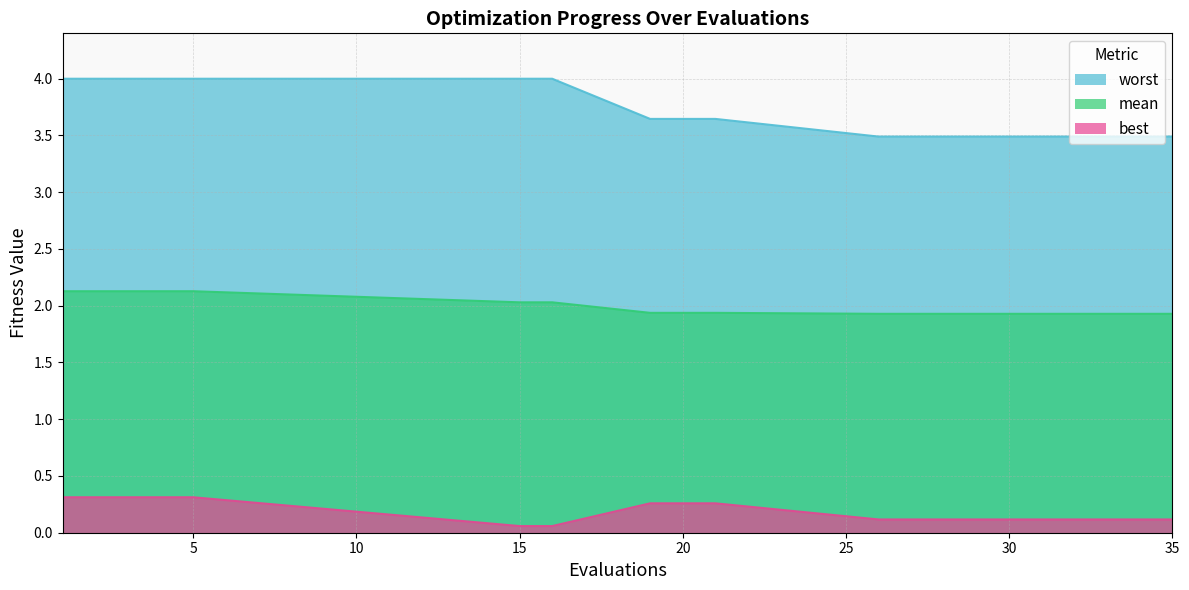

What are all the series names shown in the legend?

worst, mean, best